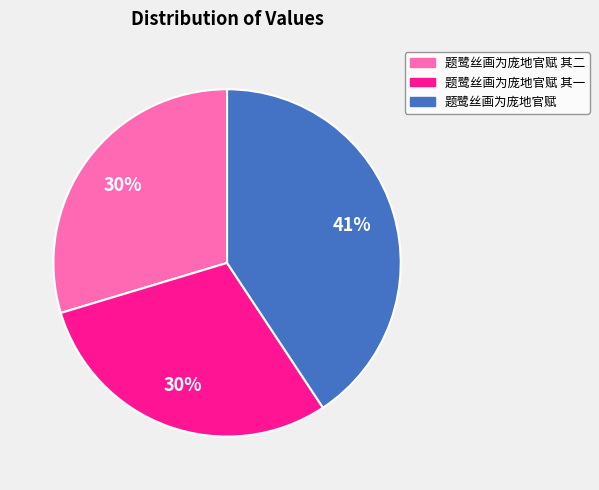

To the nearest percent, what is the average slice percentage?

33%